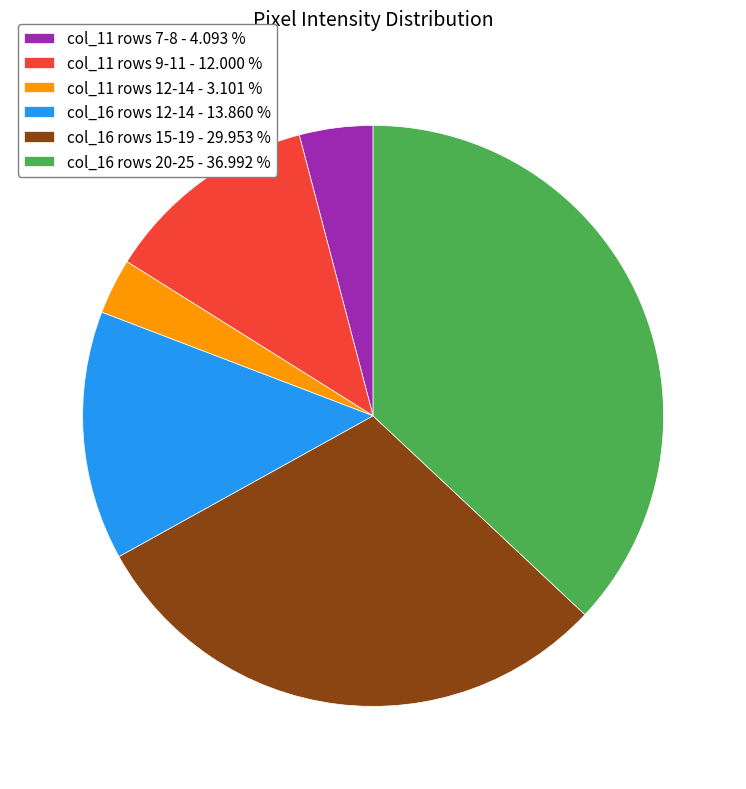

Is there any slice that represents more than half of the pie?

No